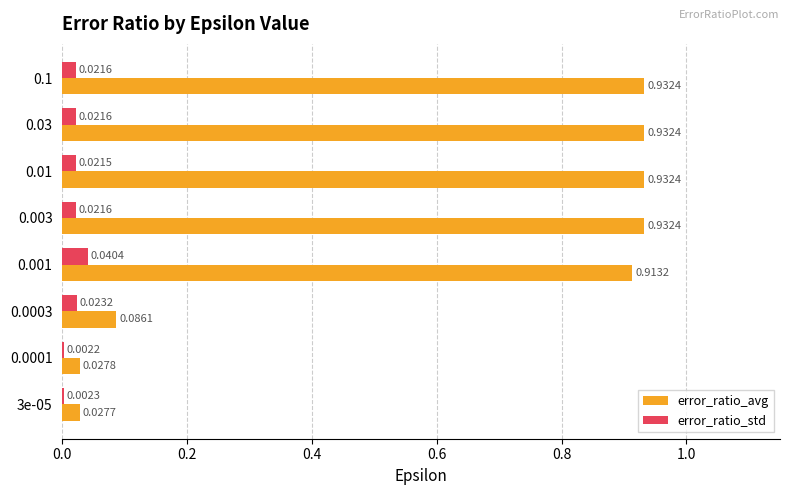

What is the total value across all series at 0.003?

1.0